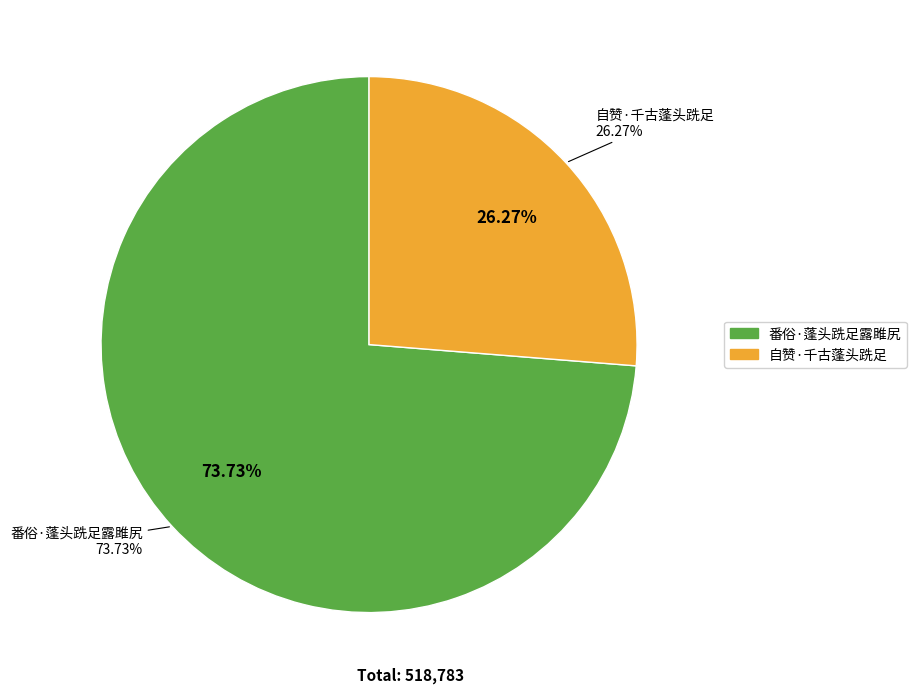

Which slice is the smallest?

自赞·千古蓬头跣足